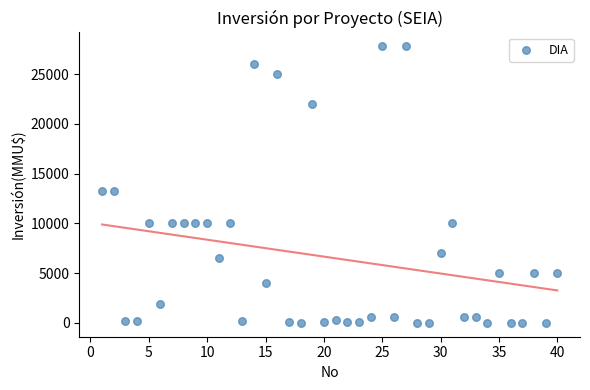

What is the range of X values (max minus min)?

39